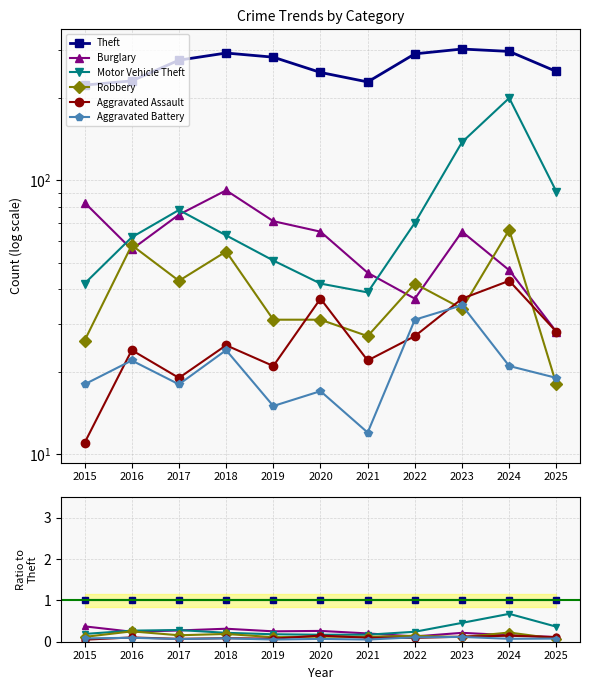

Which series has the widest spread of values?

Motor Vehicle Theft